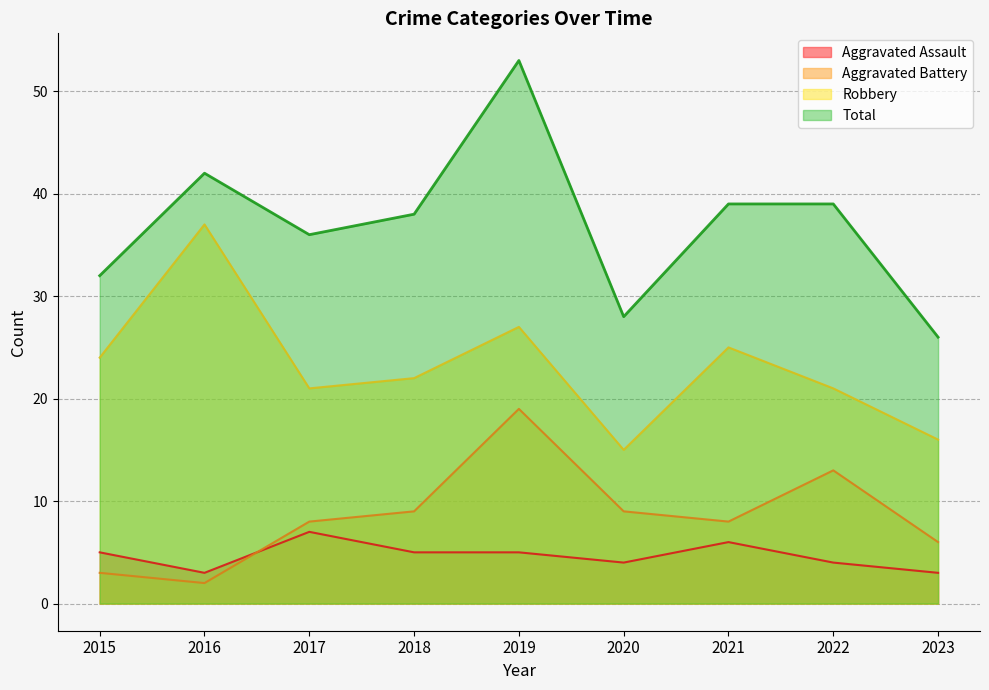

How many lines are shown in the chart?

4